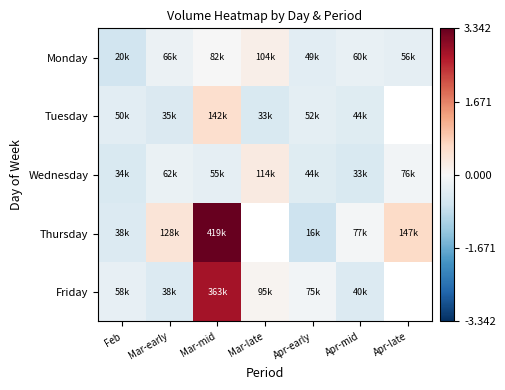

At which category is the sum across all series the highest?

Mar-mid